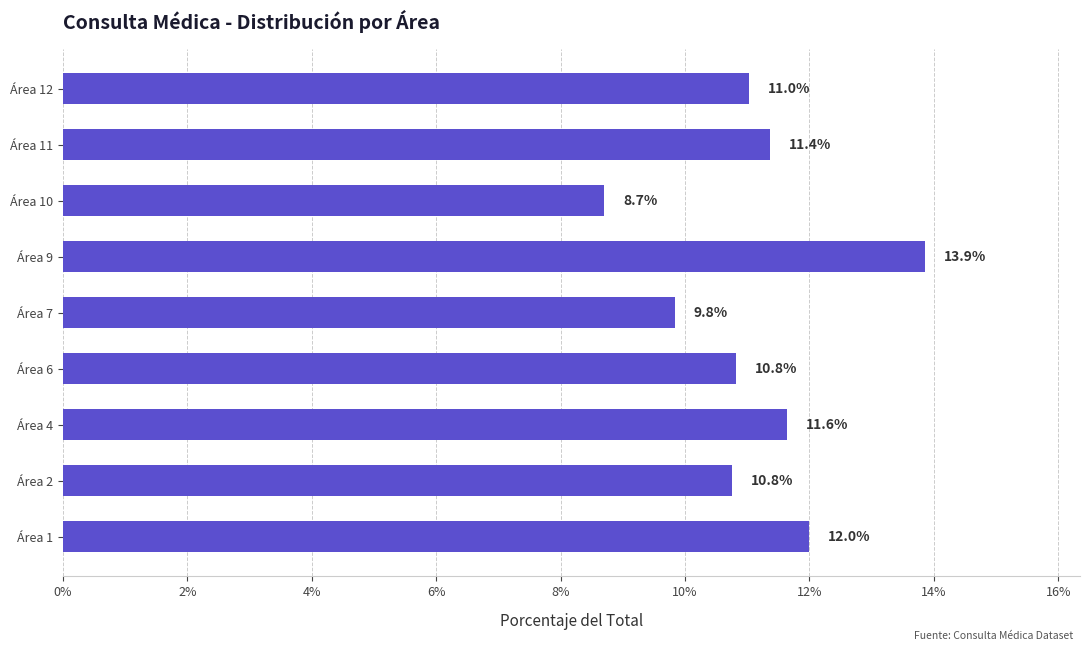

What is the change in value from Área 2 to Área 11?

+0.6